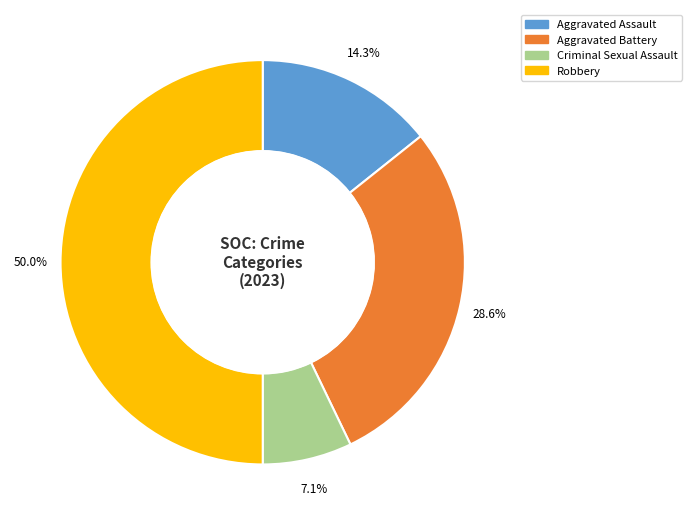

Count the number of slices in the pie.

4